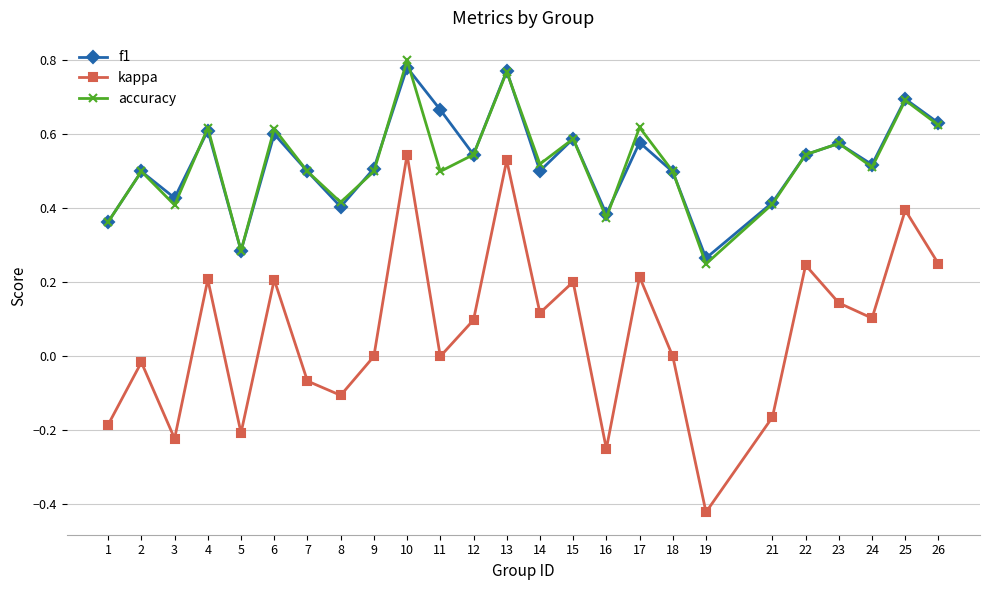

How many lines are shown in the chart?

3